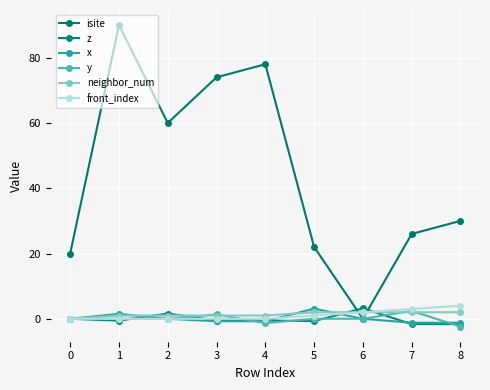

Is it true that isite equals 17.4 at 3?

False